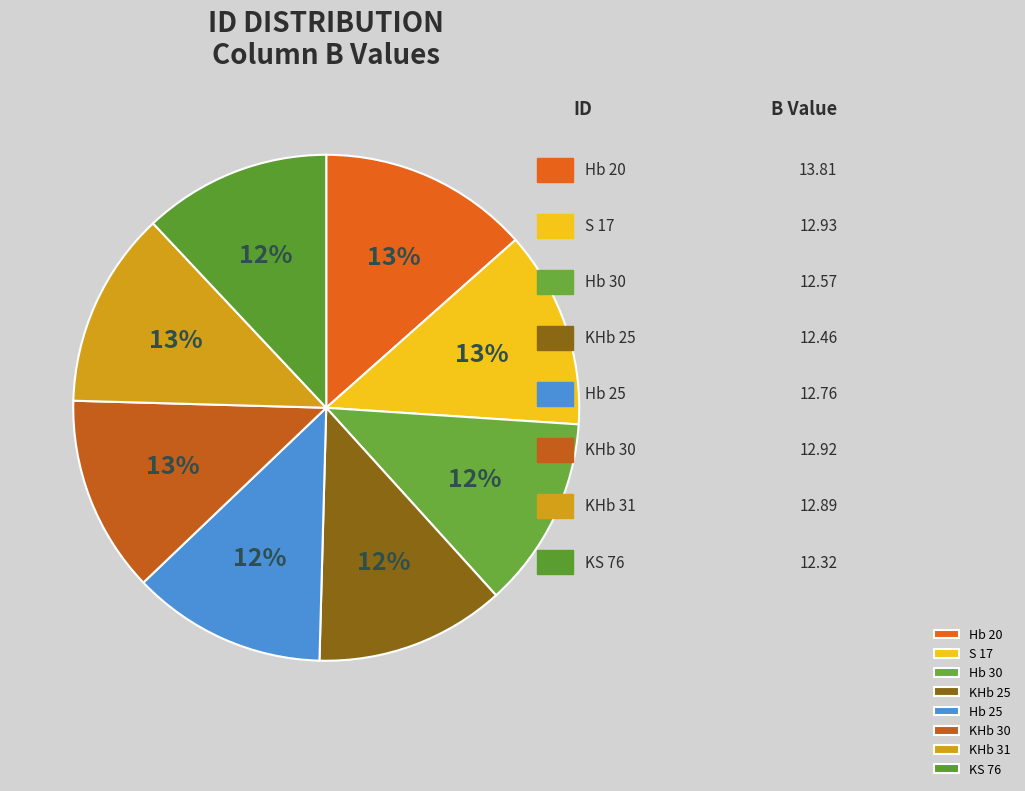

Between KHb 25 and KS 76, which is larger?

KHb 25